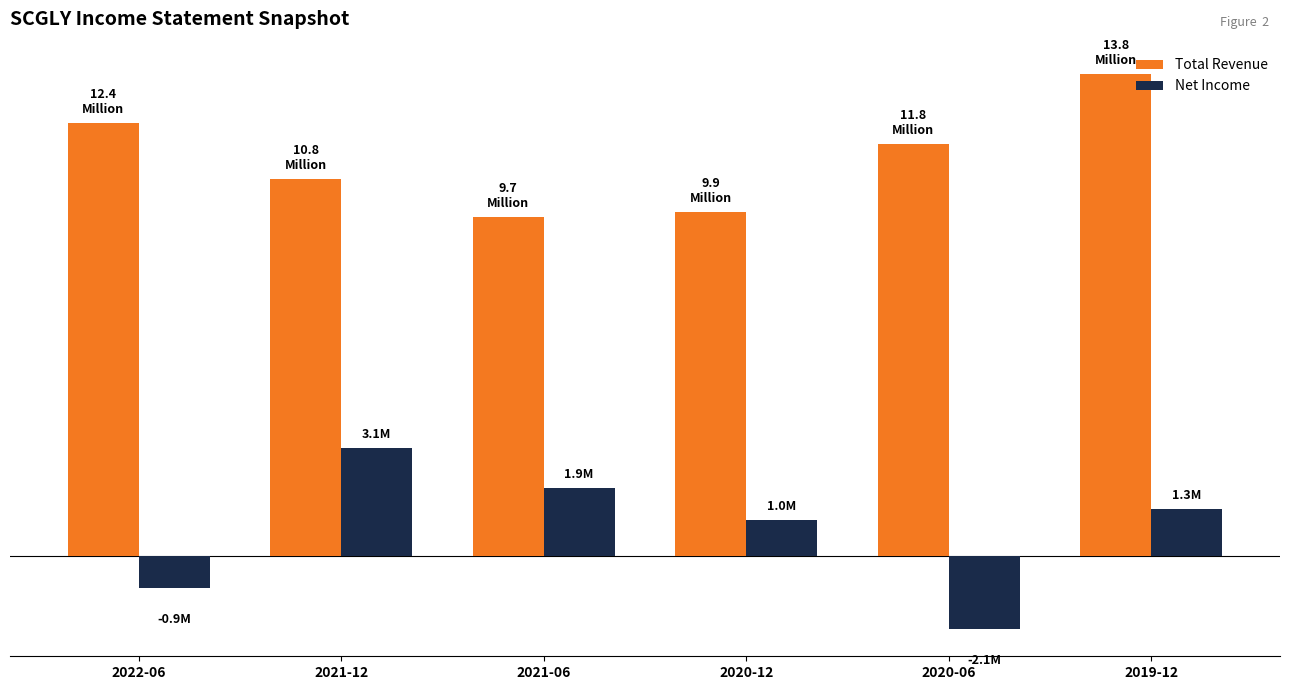

List the labels in order of Net Income value, smallest first.

2020-06, 2022-06, 2020-12, 2019-12, 2021-06, 2021-12